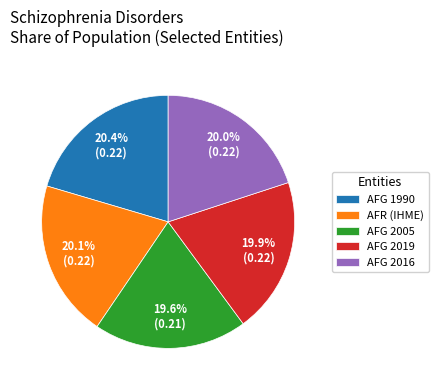

Is AFG 2019 the majority of the pie?

No